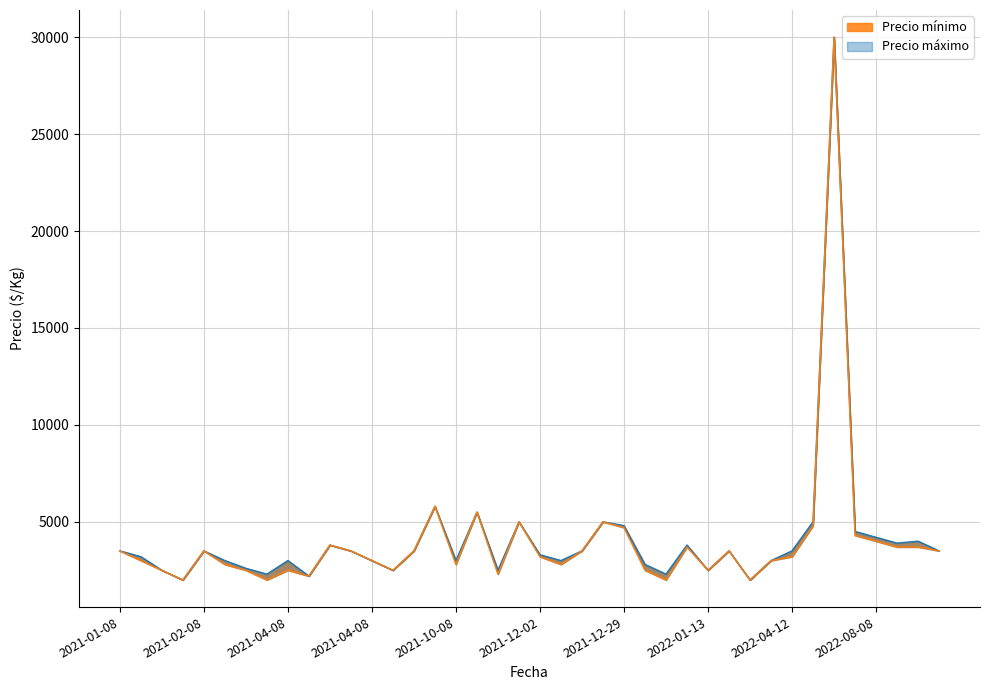

At 2021-12-02, list the series in order from largest to smallest.

Precio máximo, Precio mínimo